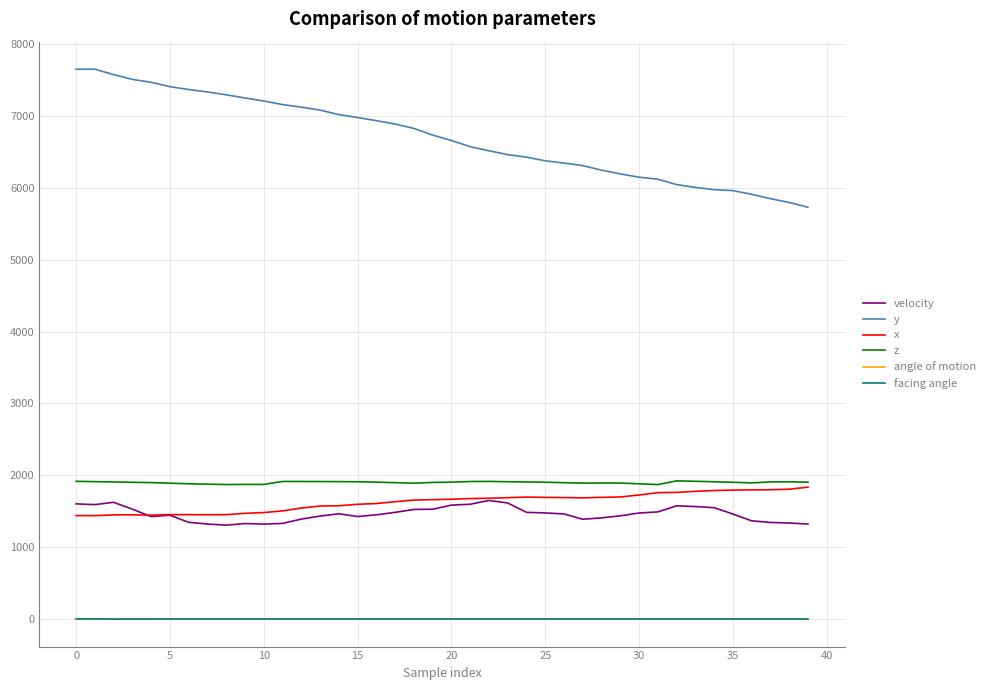

Which series has the largest total across all categories?

y